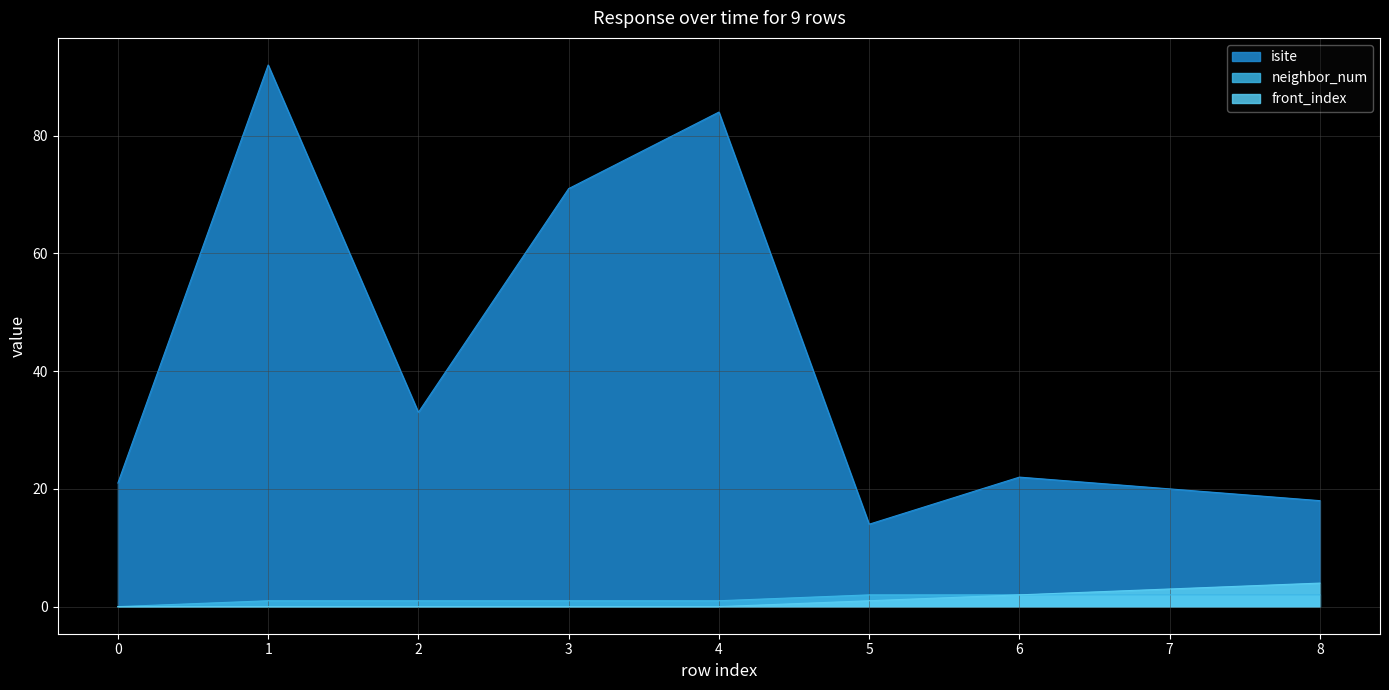

Reading left to right, list all the values displayed in this chart.

isite: 21	92	33	71	84	14	22	20	18
neighbor_num: 0	1	1	1	1	2	2	2	2
front_index: 0	0	0	0	0	1	2	3	4